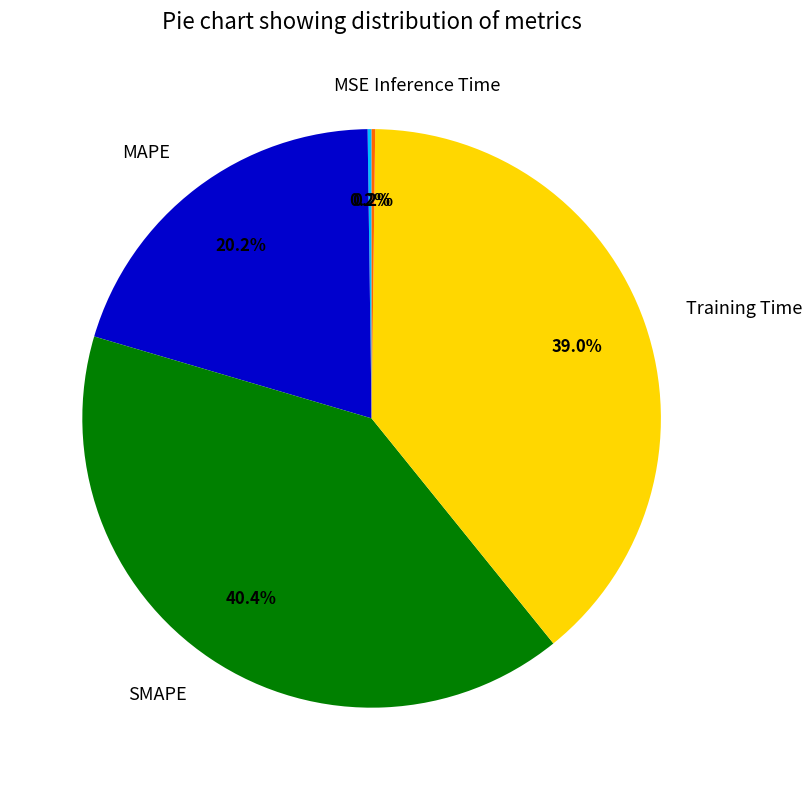

What percentage is NOT represented by Training Time?

61.0%